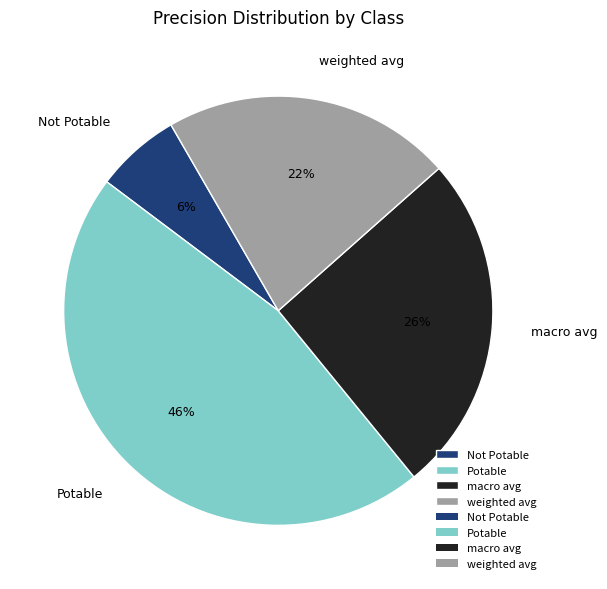

Count the number of slices in the pie.

4